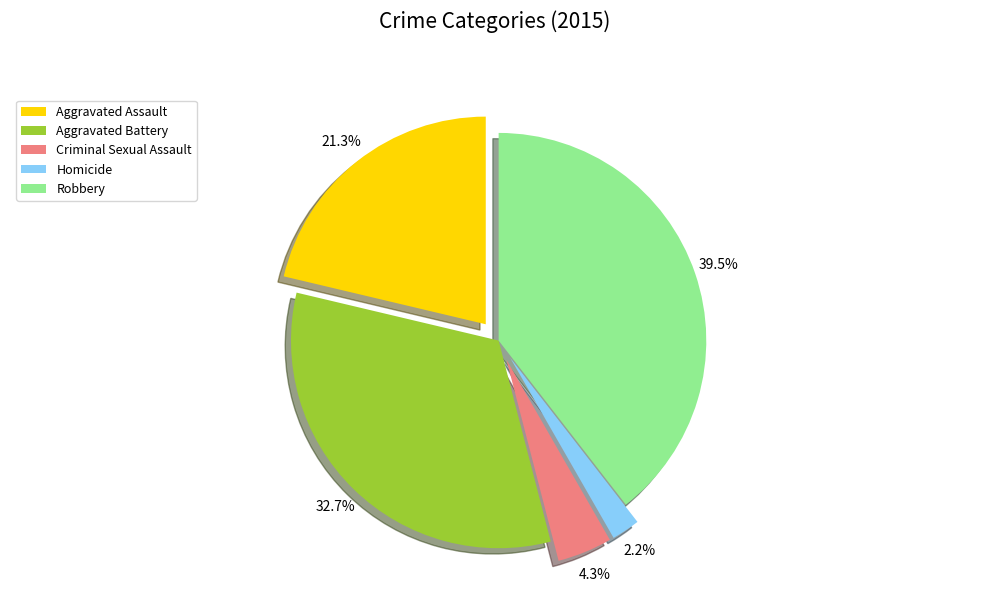

Is there a majority slice in this chart?

No